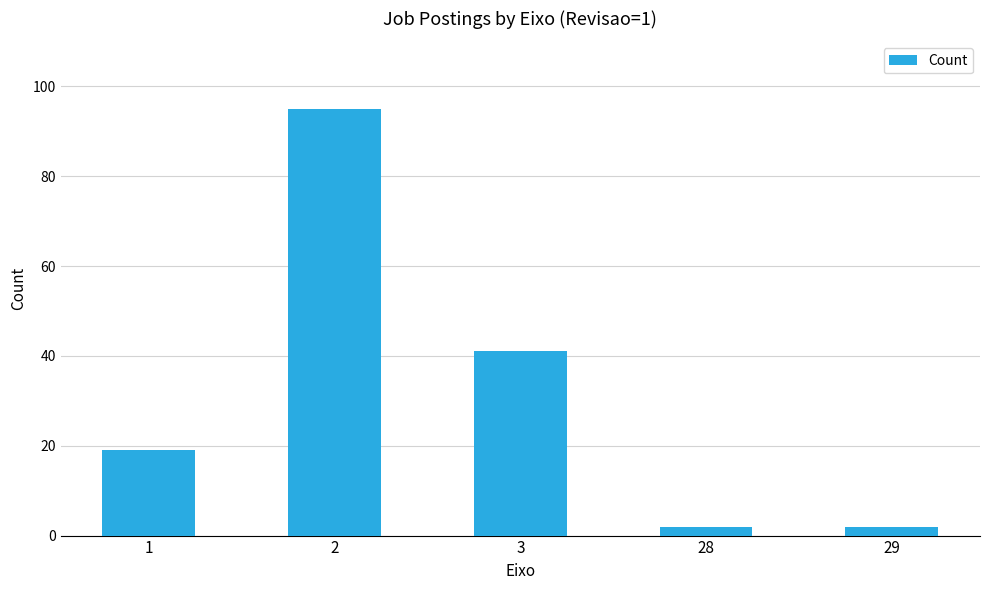

The chart shows a value of 11 at 1. True or false?

False